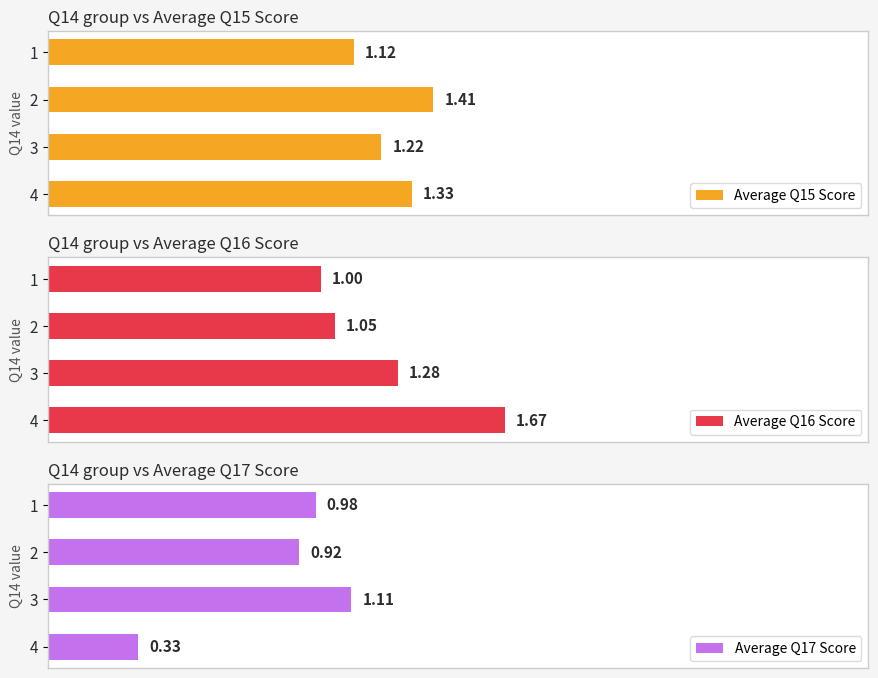

Rank the categories by Average Q17 Score value from lowest to highest.

4, 2, 1, 3